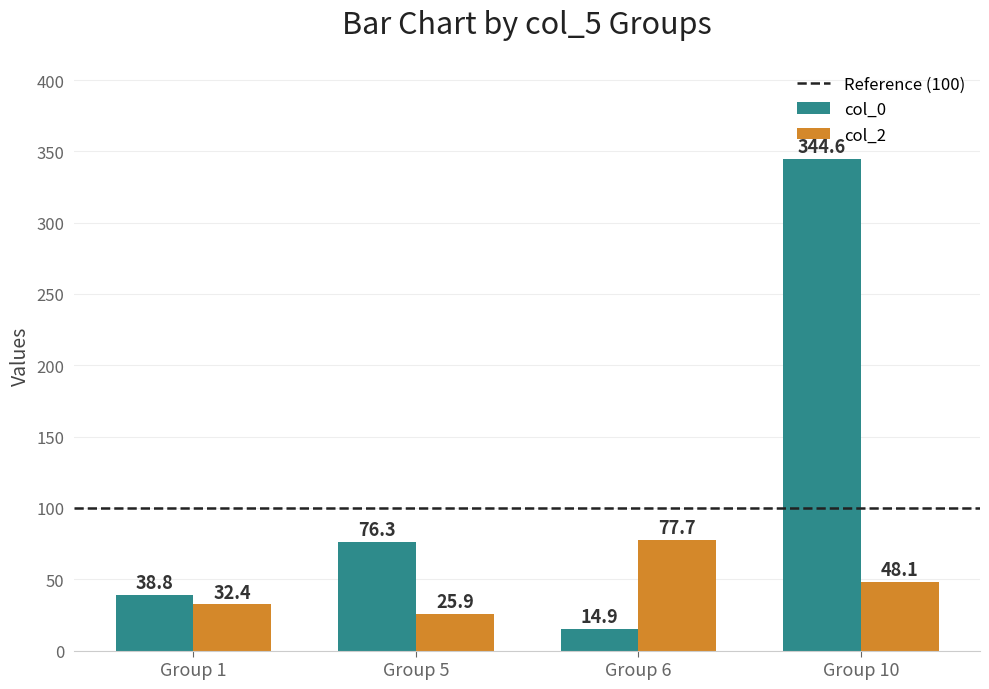

The value of col_0 at Group 5 is 40.7. True or false?

False